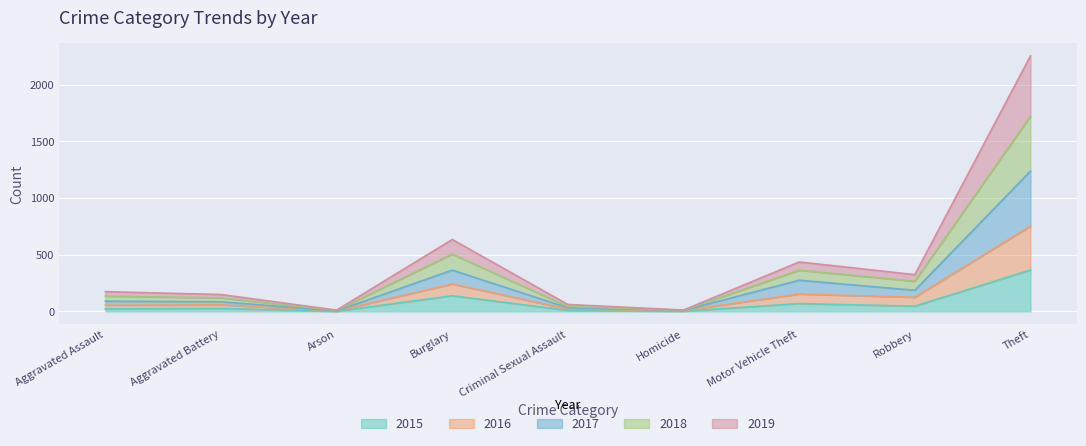

True or false: 2015 and 2016 cross at least once.

False